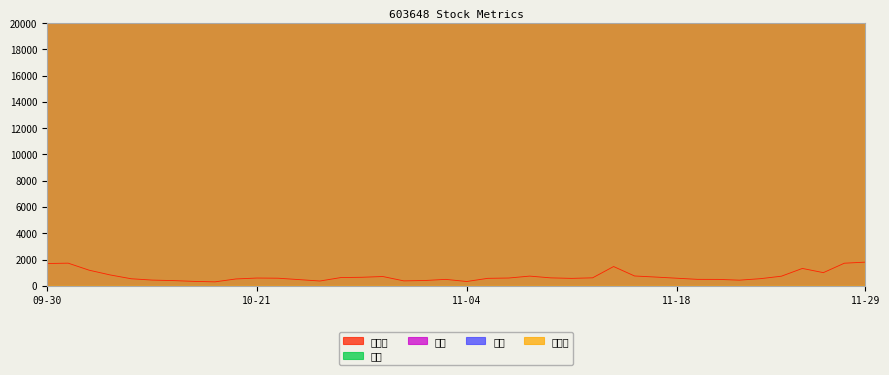

True or false: 开盘 and 成交量 cross at least once.

False